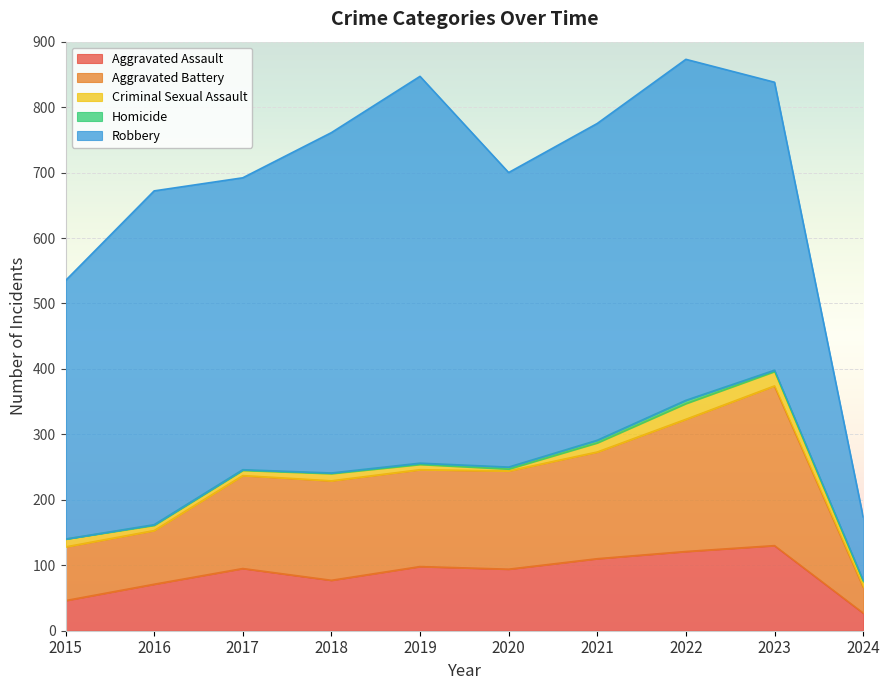

True or false: Aggravated Assault has a value of 169 at 2017.

False